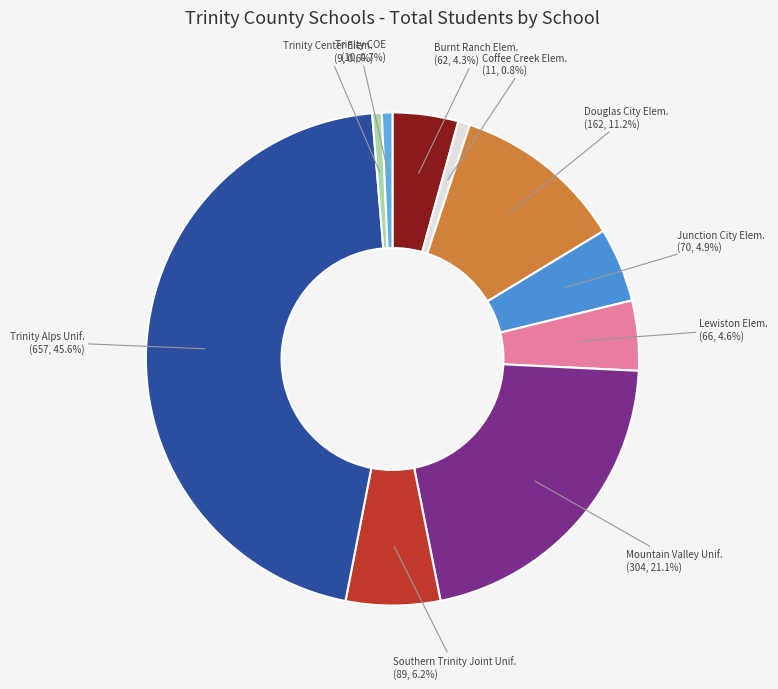

Count the number of slices in the pie.

10